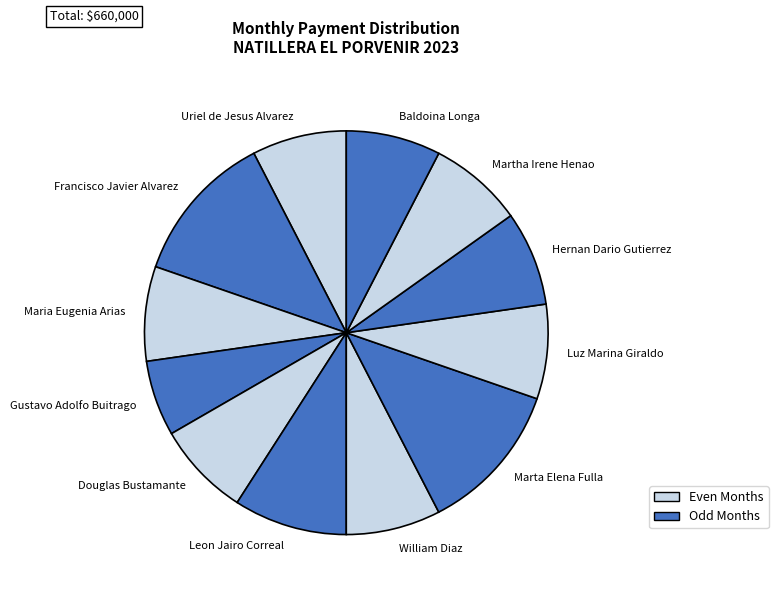

The Uriel de Jesus Alvarez slice represents 1% of the pie. True or false?

False